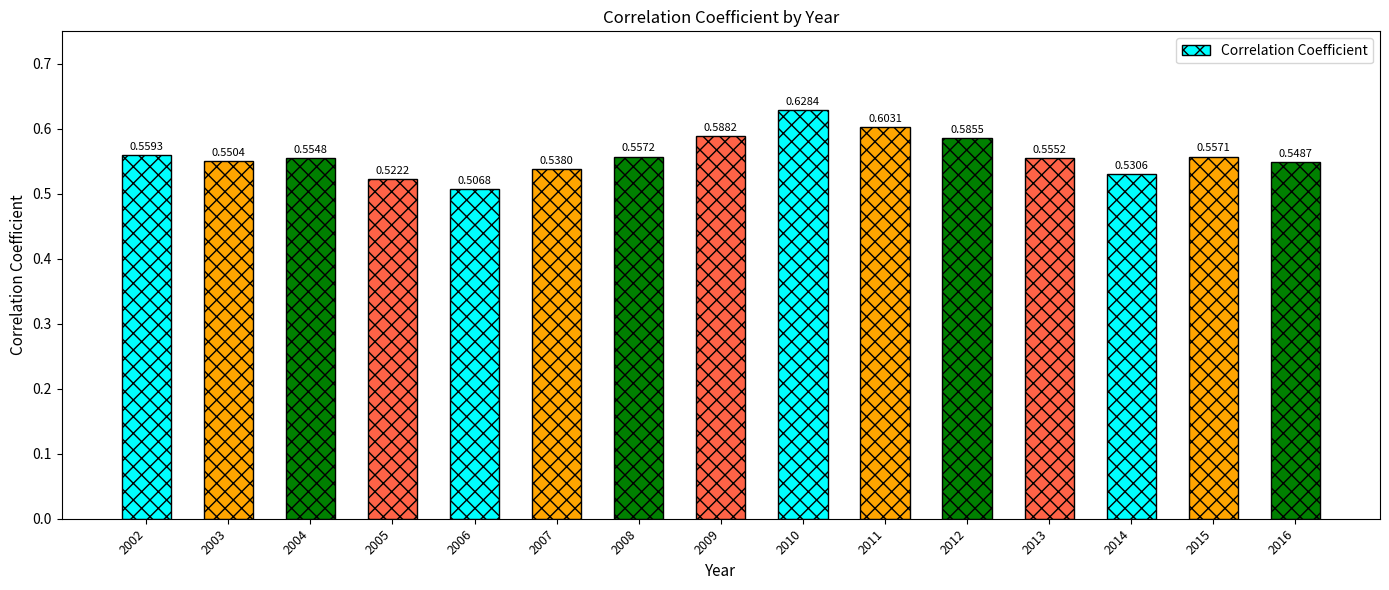

List the labels in order of value, smallest first.

2006, 2005, 2014, 2007, 2016, 2003, 2004, 2013, 2015, 2008, 2002, 2012, 2009, 2011, 2010